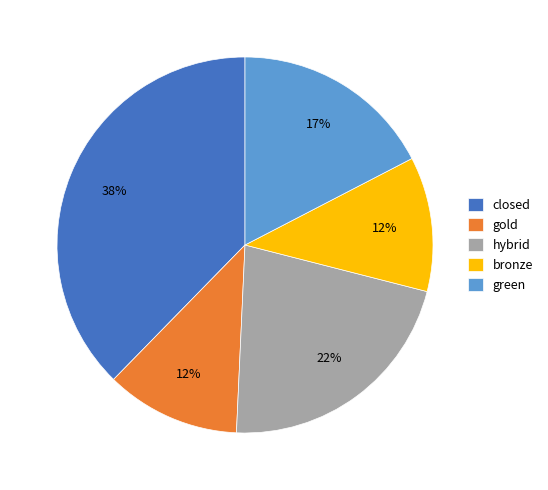

How many segments does this pie chart have?

5